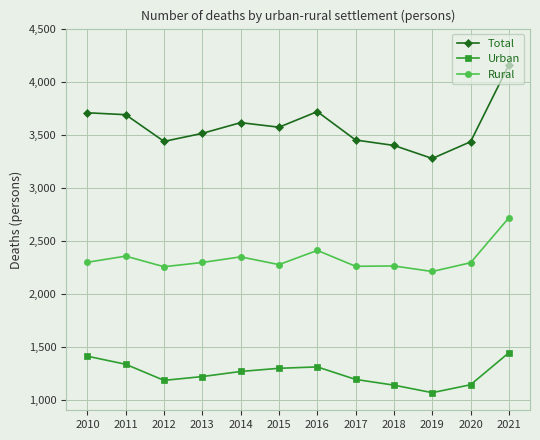

Which series has the largest range (max minus min)?

Total